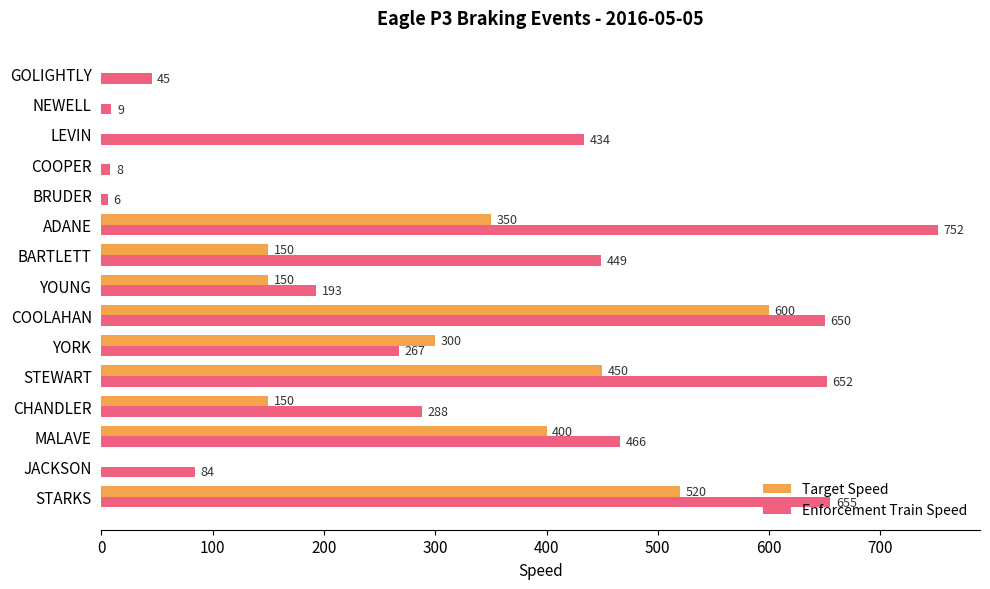

Which category has the highest value in the Enforcement Train Speed series?

ADANE